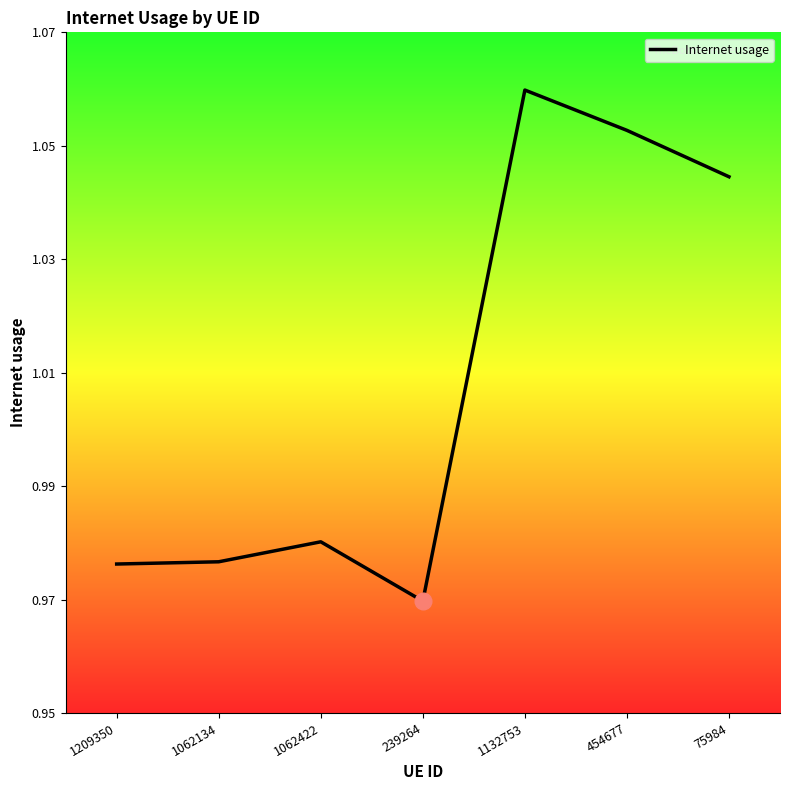

True or false: the data shows 0.4 at 454677.

False